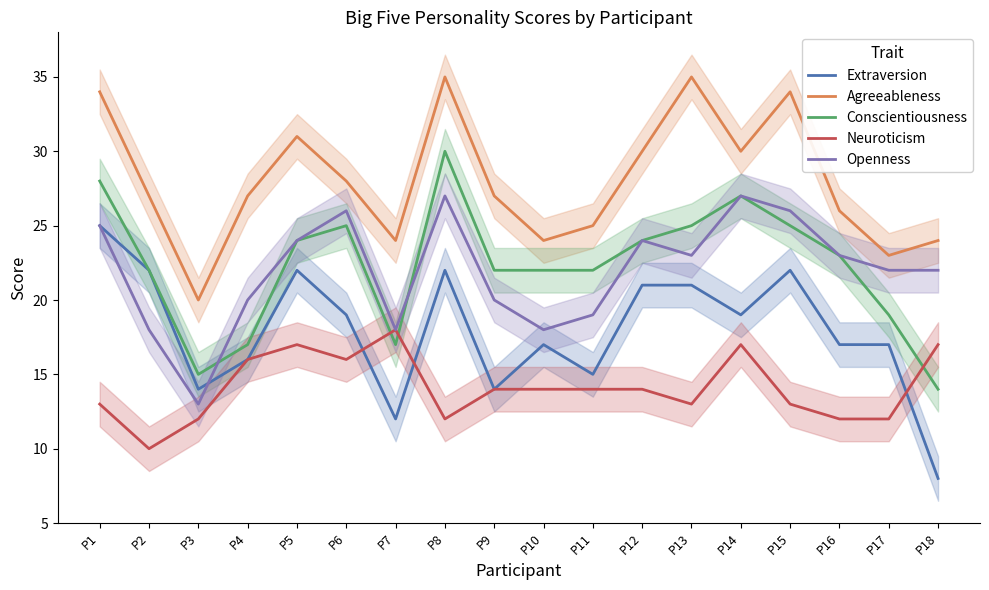

What are all the series names shown in the legend?

Extraversion, Agreeableness, Conscientiousness, Neuroticism, Openness